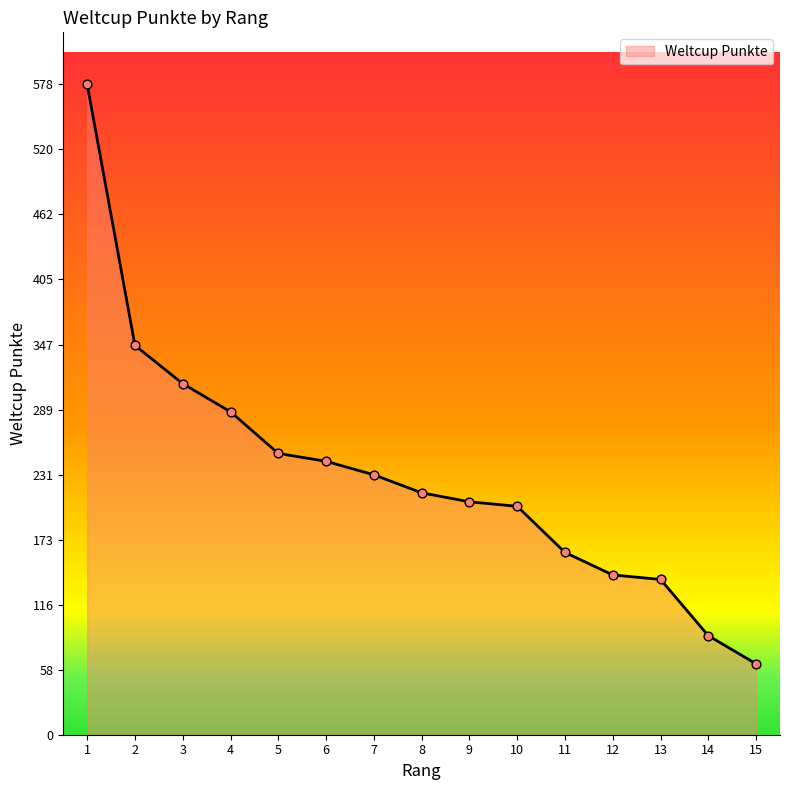

What is the change in value from 2 to 8?

-131